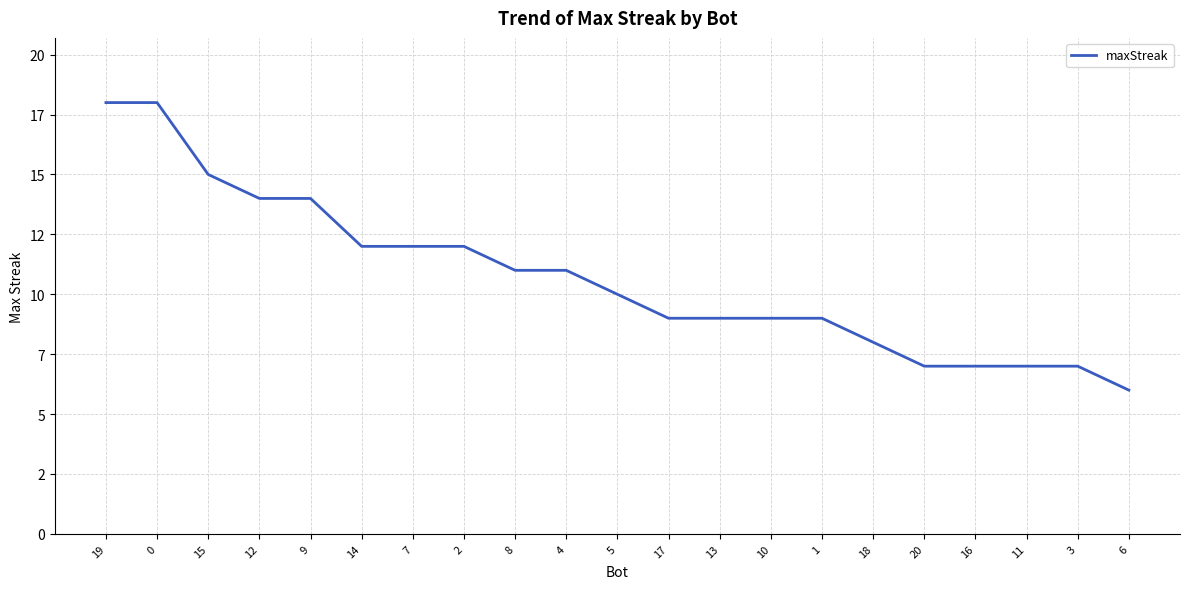

What is the label of the 5th point from the right?

20